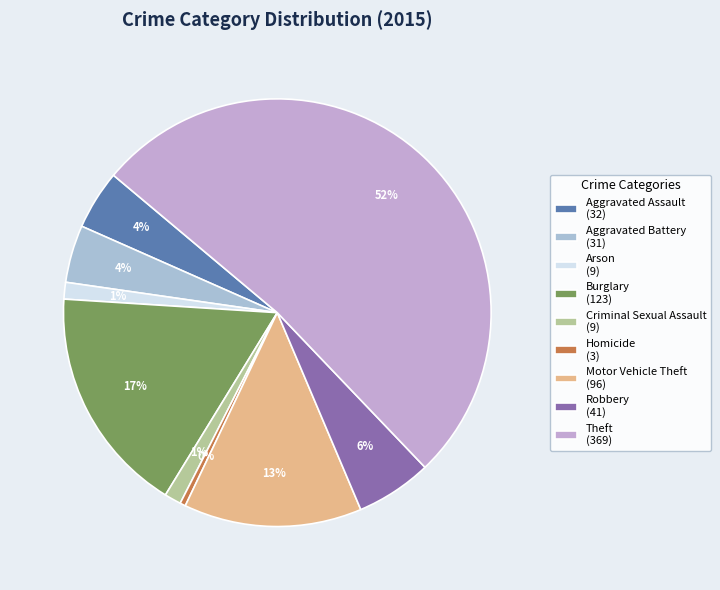

Which has a higher value, Motor Vehicle Theft or Aggravated Battery?

Motor Vehicle Theft